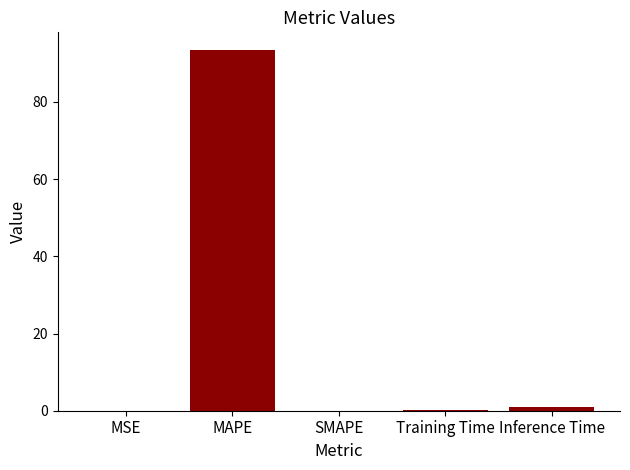

What is the maximum value shown in the chart?

93.4